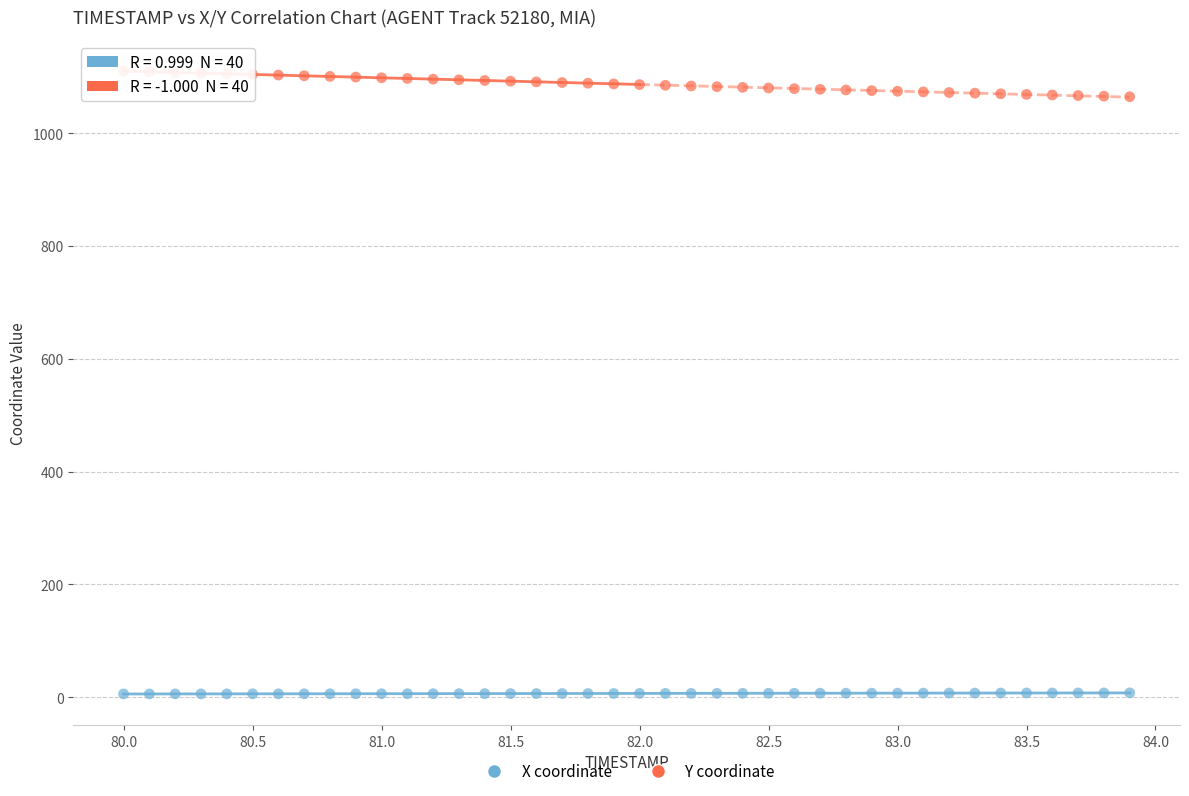

Across all data points, what is the range of Y values (max minus min)?

1104.6